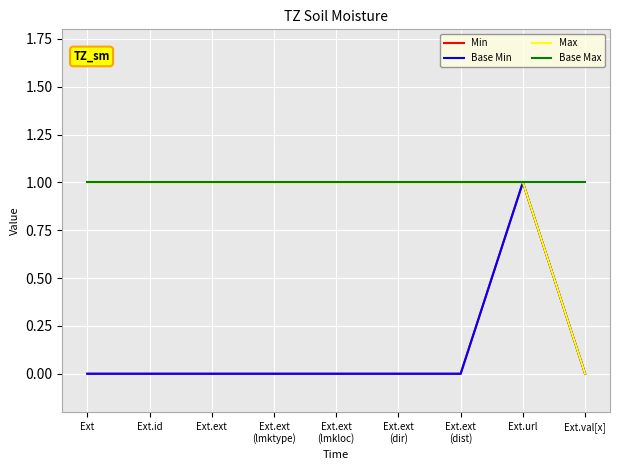

Which category has the highest value in the Min series?

Ext.url